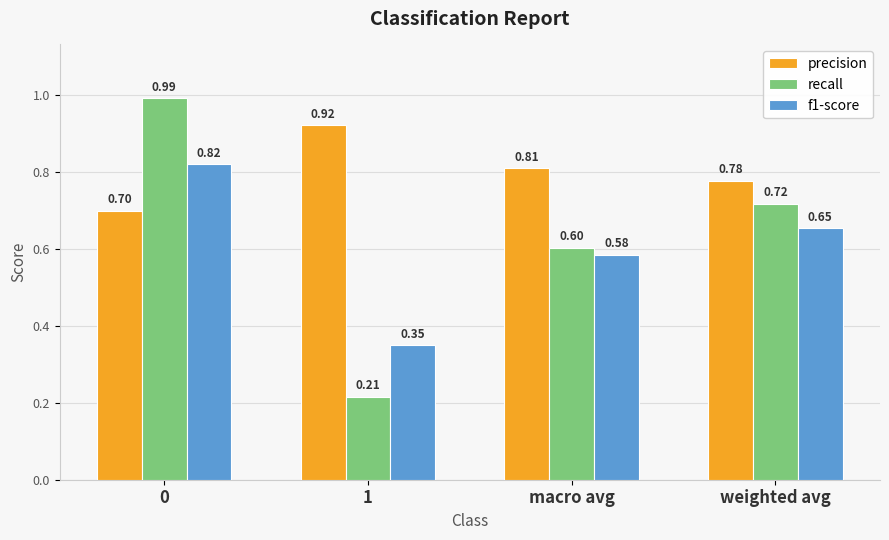

Which series has the largest total across all categories?

precision